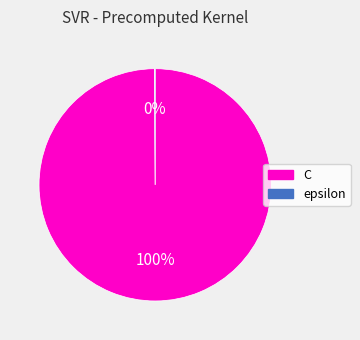

Is it true that C is 100% of the pie?

True